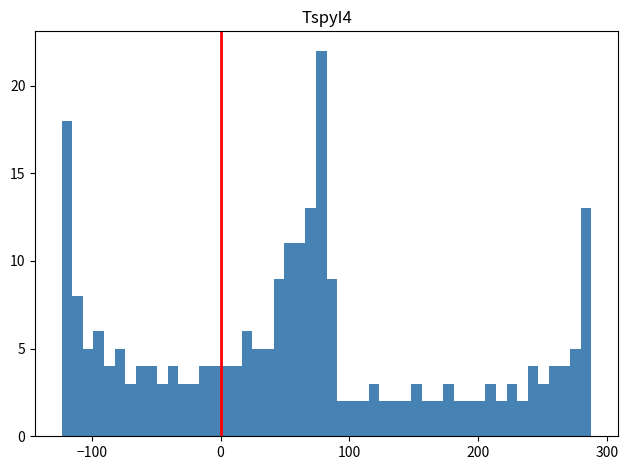

Read against the x-axis, roughly where is the centre of the tallest bar?

80